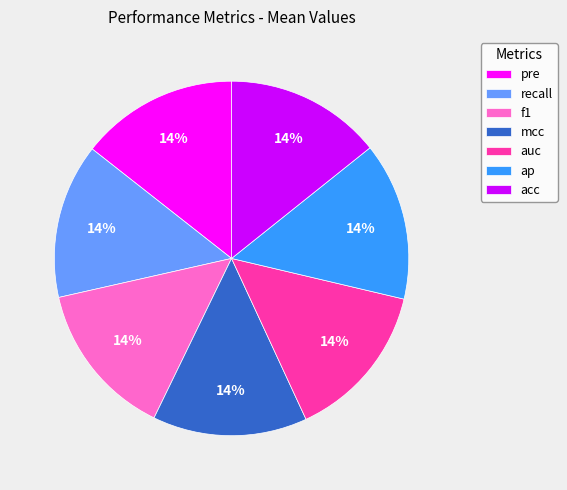

Is there a majority slice in this chart?

No